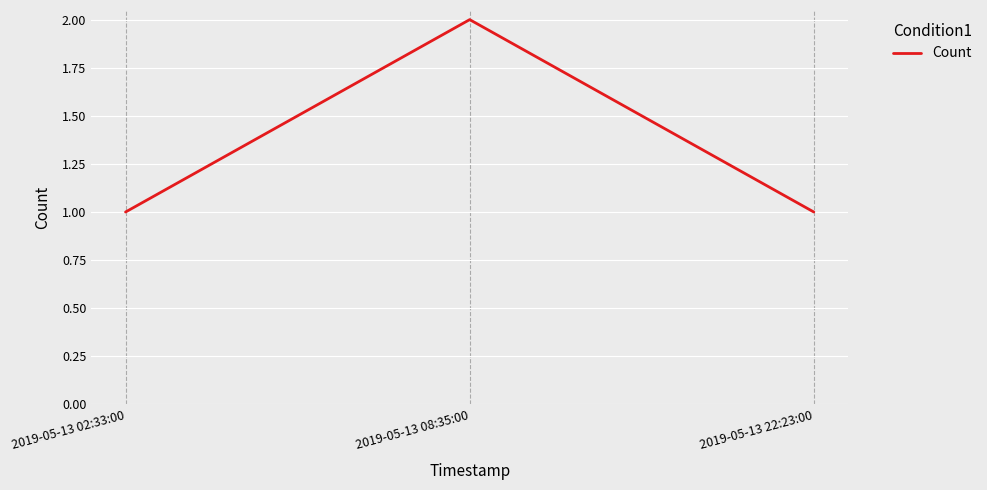

Count the number of categories in the chart.

3